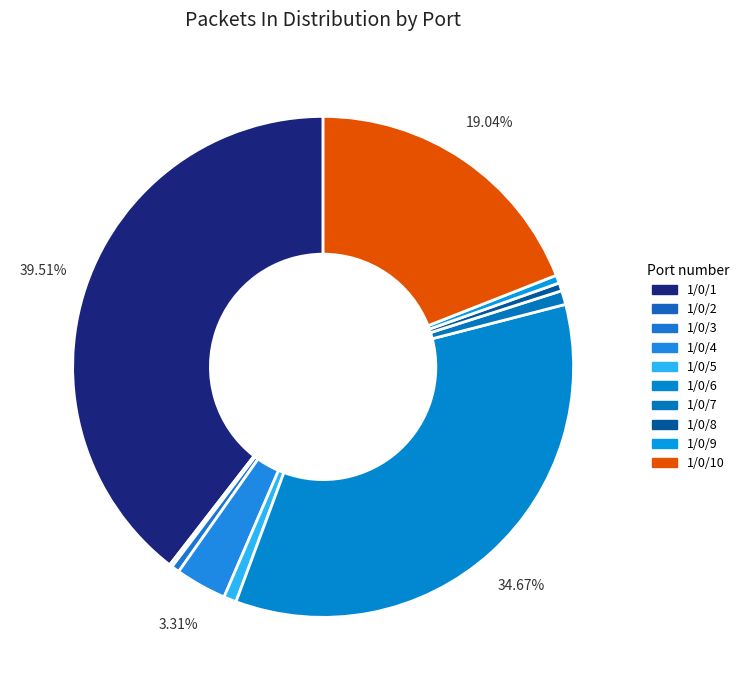

The 1/0/2 slice represents 11% of the pie. True or false?

False